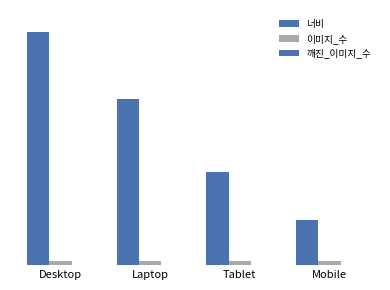

At which label does 너비 first exceed 1366?

Desktop